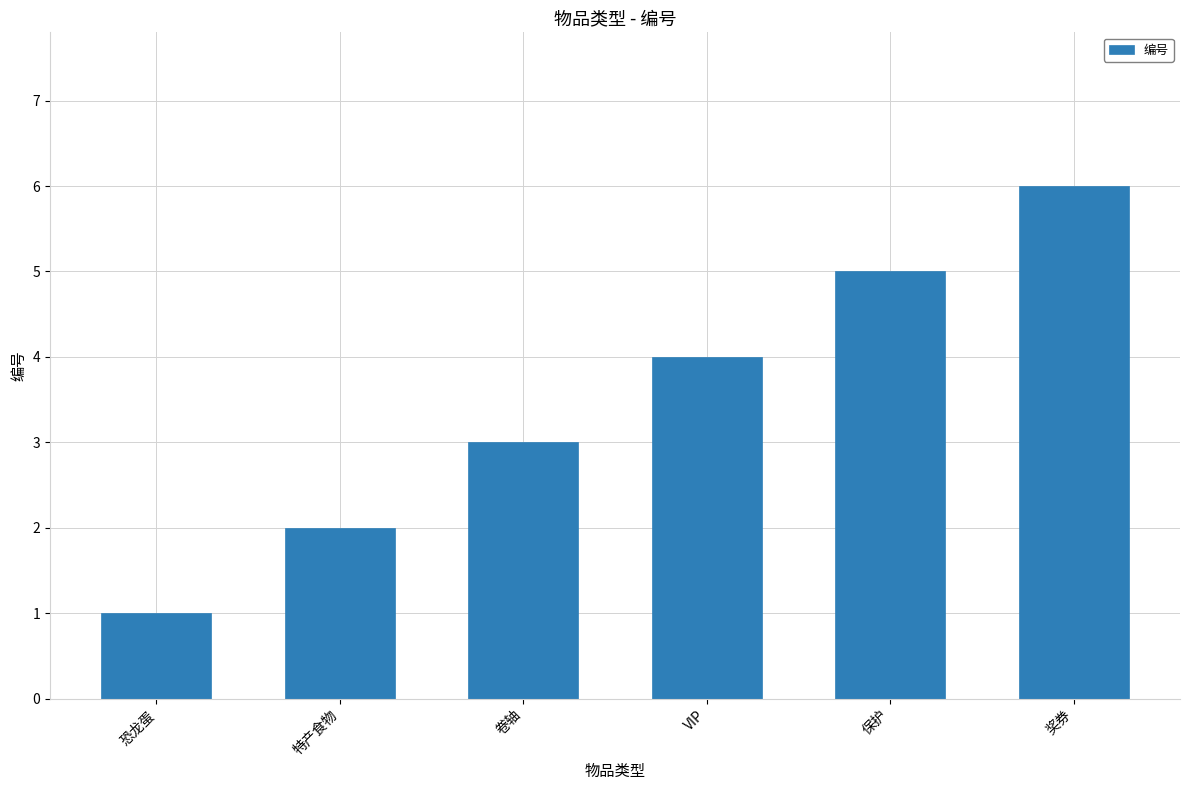

Reading left to right, what are all the values shown in this chart?

1	2	3	4	5	6